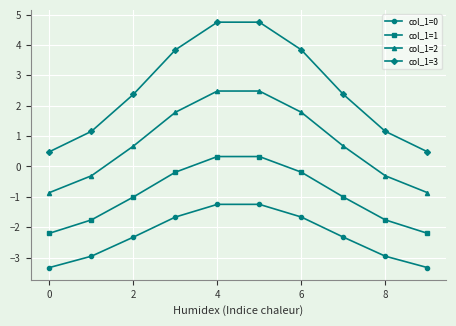

What is the sum of all col_1=0 values?

-23.1